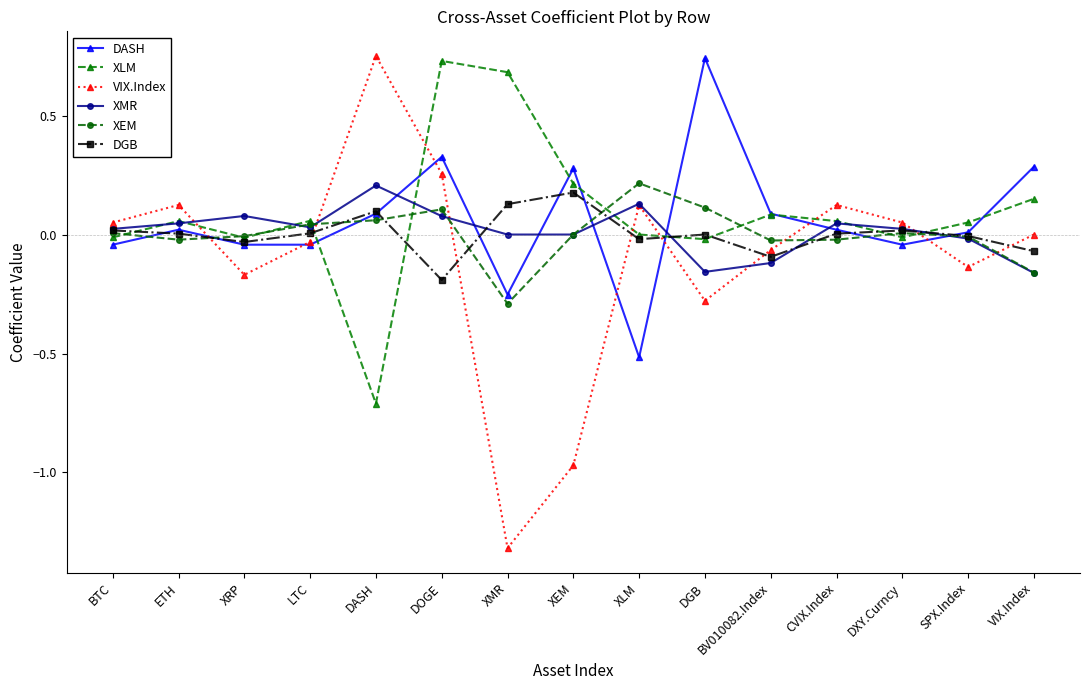

How many distinct data groups are displayed?

6